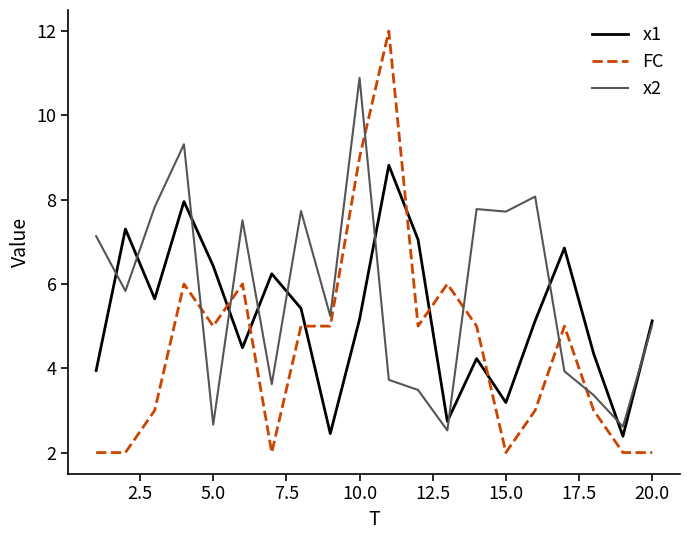

True or false: FC and x2 intersect in this chart.

True